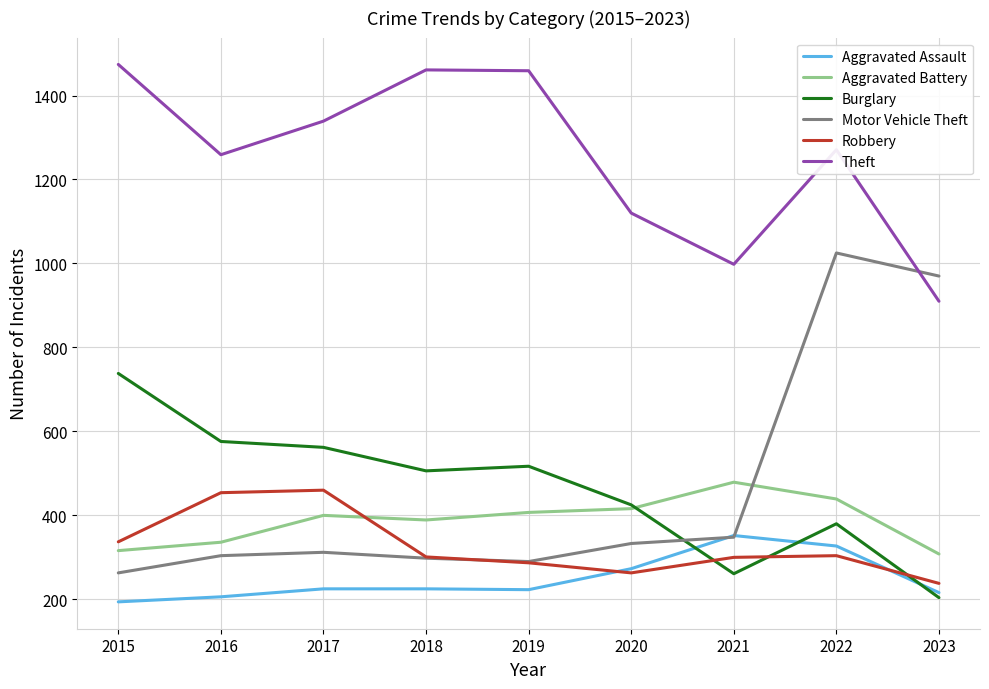

In Motor Vehicle Theft, how many points are higher than both neighbors (excluding endpoints)?

2